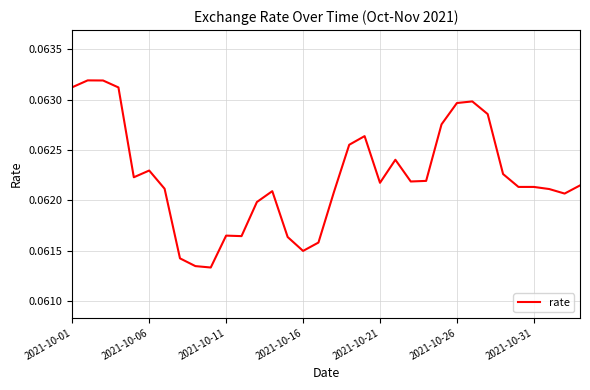

What is the maximum value shown in the chart?

0.1